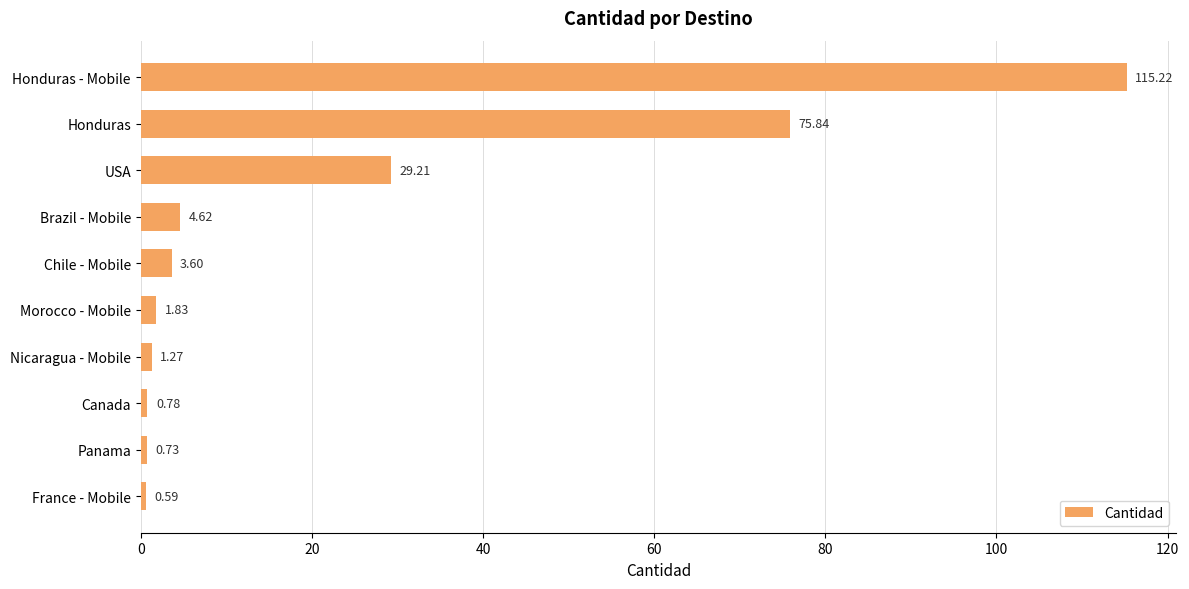

Approximately how many times larger is the value at Honduras compared to USA?

2.6